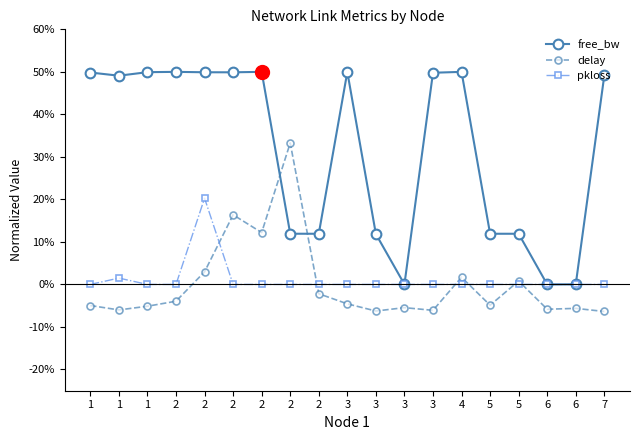

Is this an area chart (filled region under the line)?

No